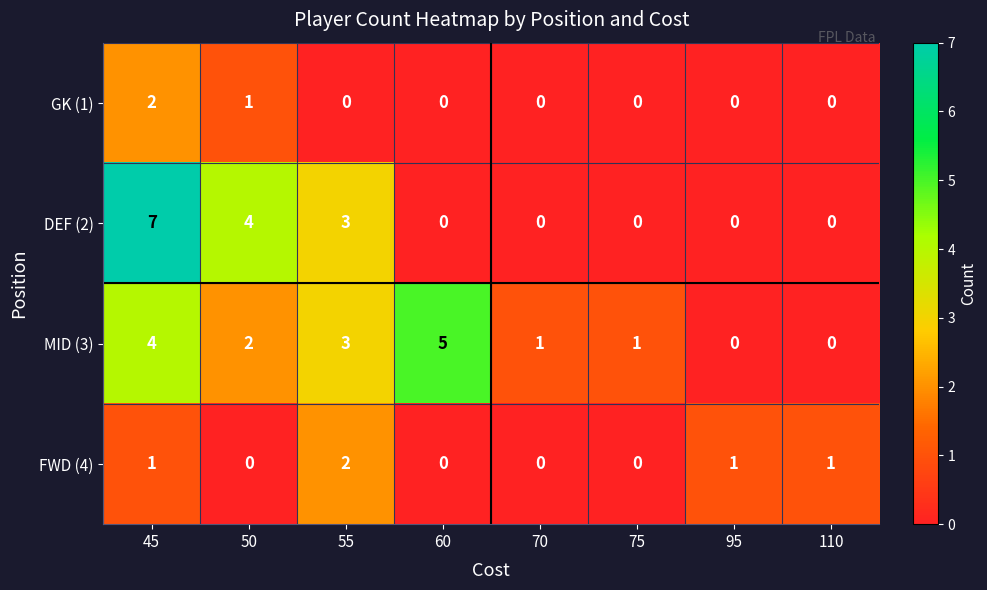

Rank the series by their average value, from lowest to highest.

GK (1), FWD (4), DEF (2), MID (3)